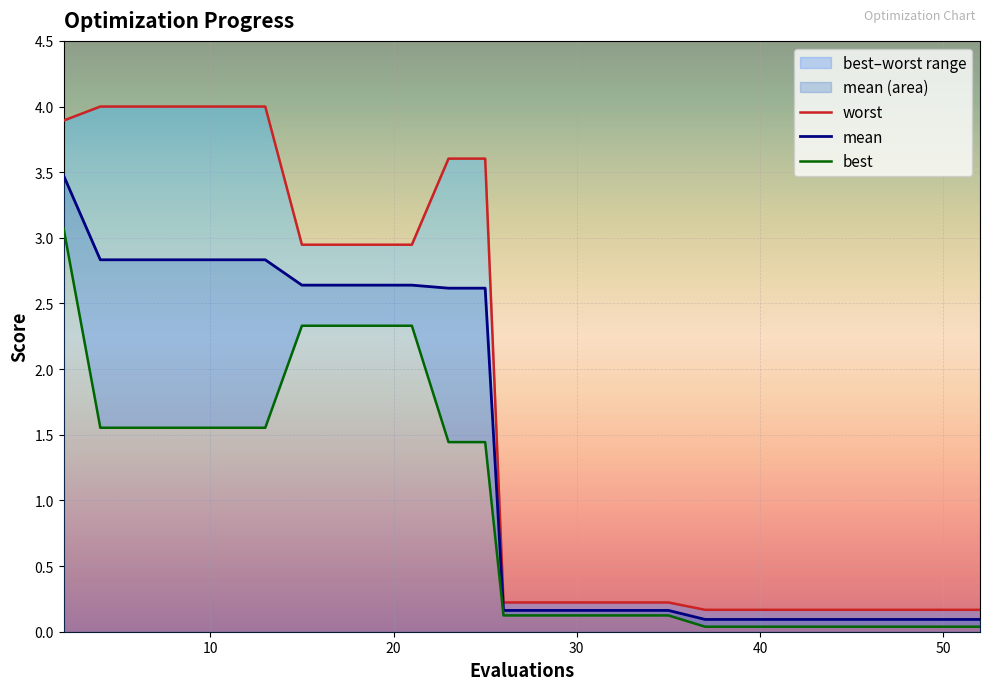

Reading left to right, what are all the values shown in this chart?

mean: 2=3.5	4=2.8	6=2.8	8=2.8	9=2.8	11=2.8	13=2.8	15=2.6	17=2.6	19=2.6	21=2.6	23=2.6	25=2.6	26=0.2	28=0.2	30=0.2	32=0.2	34=0.2	35=0.2	37=0.1	39=0.1	40=0.1	42=0.1	43=0.1	44=0.1	46=0.1	47=0.1	48=0.1	50=0.1	52=0.1
best: 2=3.1	4=1.6	6=1.6	8=1.6	9=1.6	11=1.6	13=1.6	15=2.3	17=2.3	19=2.3	21=2.3	23=1.4	25=1.4	26=0.1	28=0.1	30=0.1	32=0.1	34=0.1	35=0.1	37=0.0	39=0.0	40=0.0	42=0.0	43=0.0	44=0.0	46=0.0	47=0.0	48=0.0	50=0.0	52=0.0
worst: 2=3.9	4=4.0	6=4.0	8=4.0	9=4.0	11=4.0	13=4.0	15=2.9	17=2.9	19=2.9	21=2.9	23=3.6	25=3.6	26=0.2	28=0.2	30=0.2	32=0.2	34=0.2	35=0.2	37=0.2	39=0.2	40=0.2	42=0.2	43=0.2	44=0.2	46=0.2	47=0.2	48=0.2	50=0.2	52=0.2